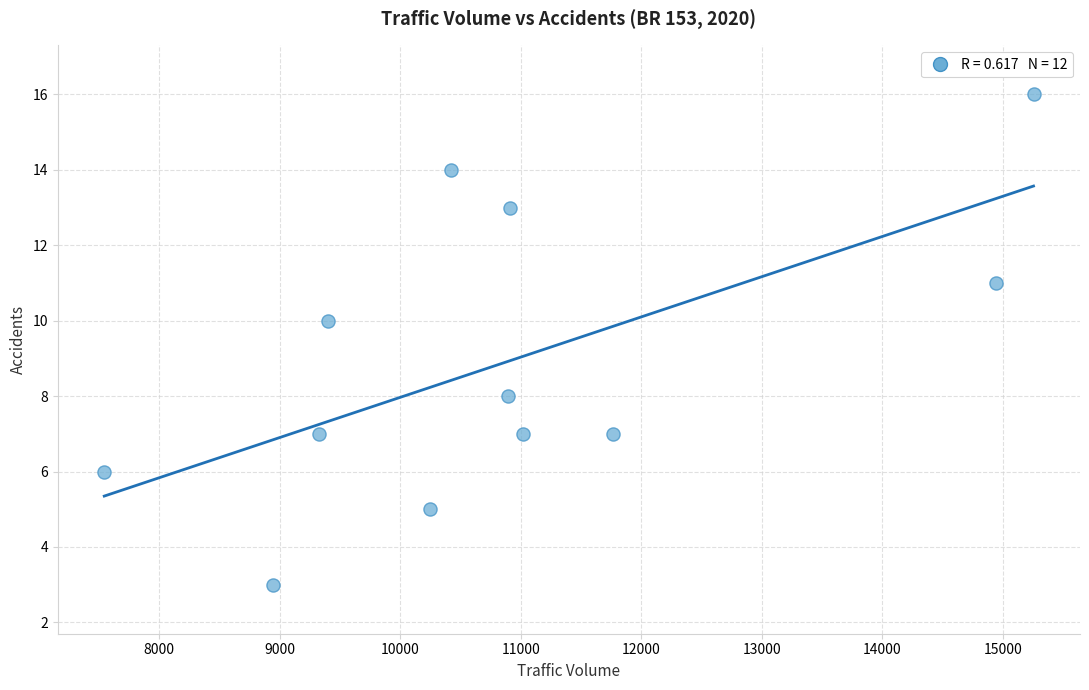

What is the average X value?

10889